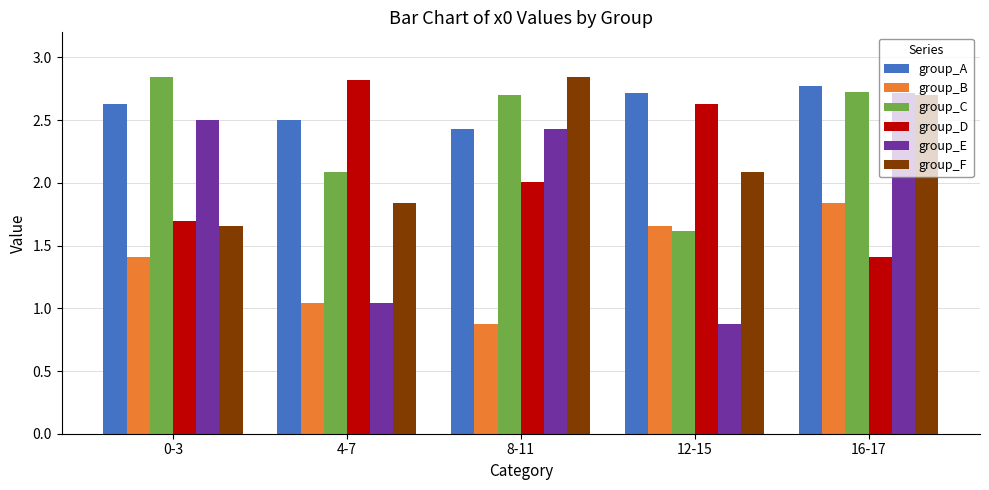

What is the total value across all series at 0-3?

12.7